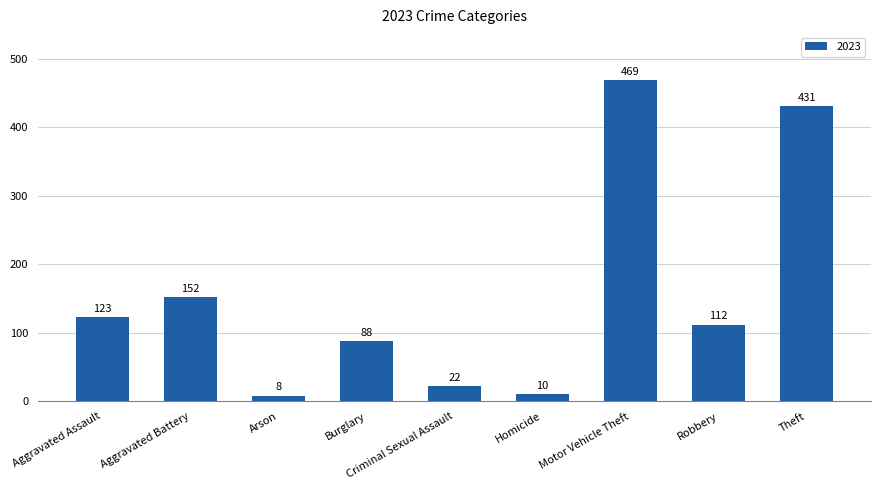

What is the difference between the second highest and minimum values?

423